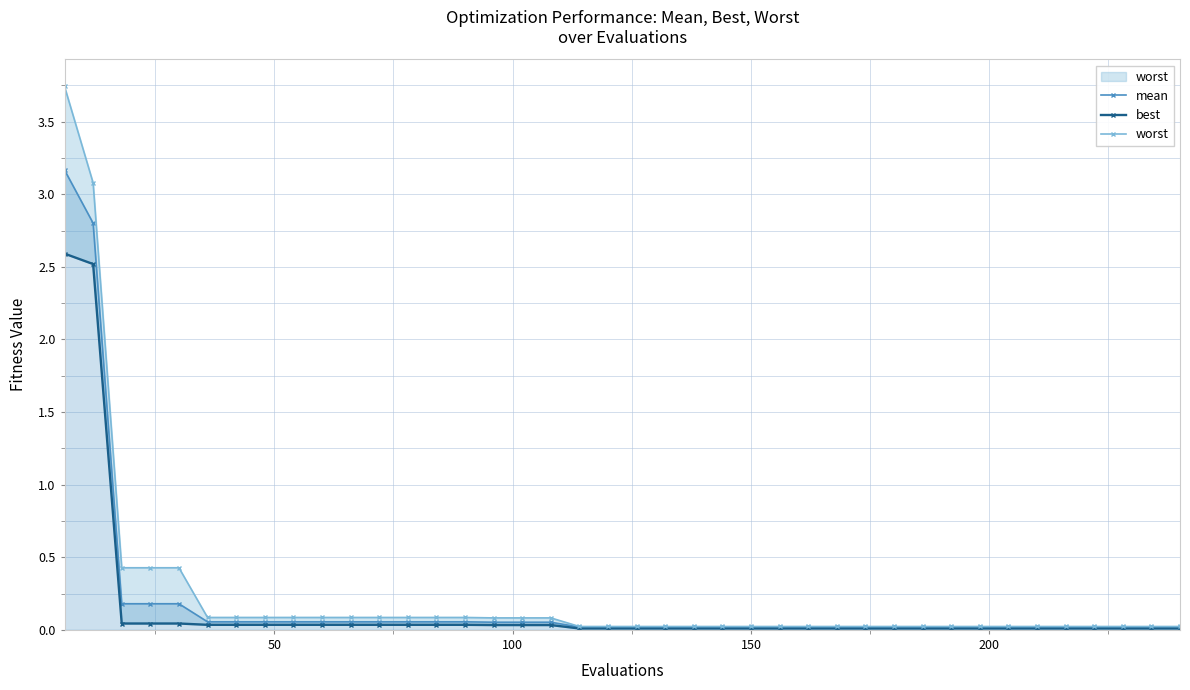

Rank the series by their maximum value, from highest to lowest.

worst, mean, best